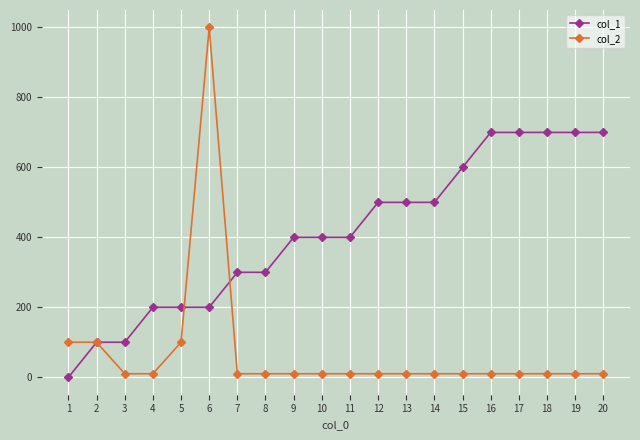

Reading left to right, list all the values displayed in this chart.

col_1: 0	100	100	200	200	200	300	300	400	400	400	500	500	500	600	700	700	700	700	700
col_2: 100	100	10	10	100	1000	10	10	10	10	10	10	10	10	10	10	10	10	10	10